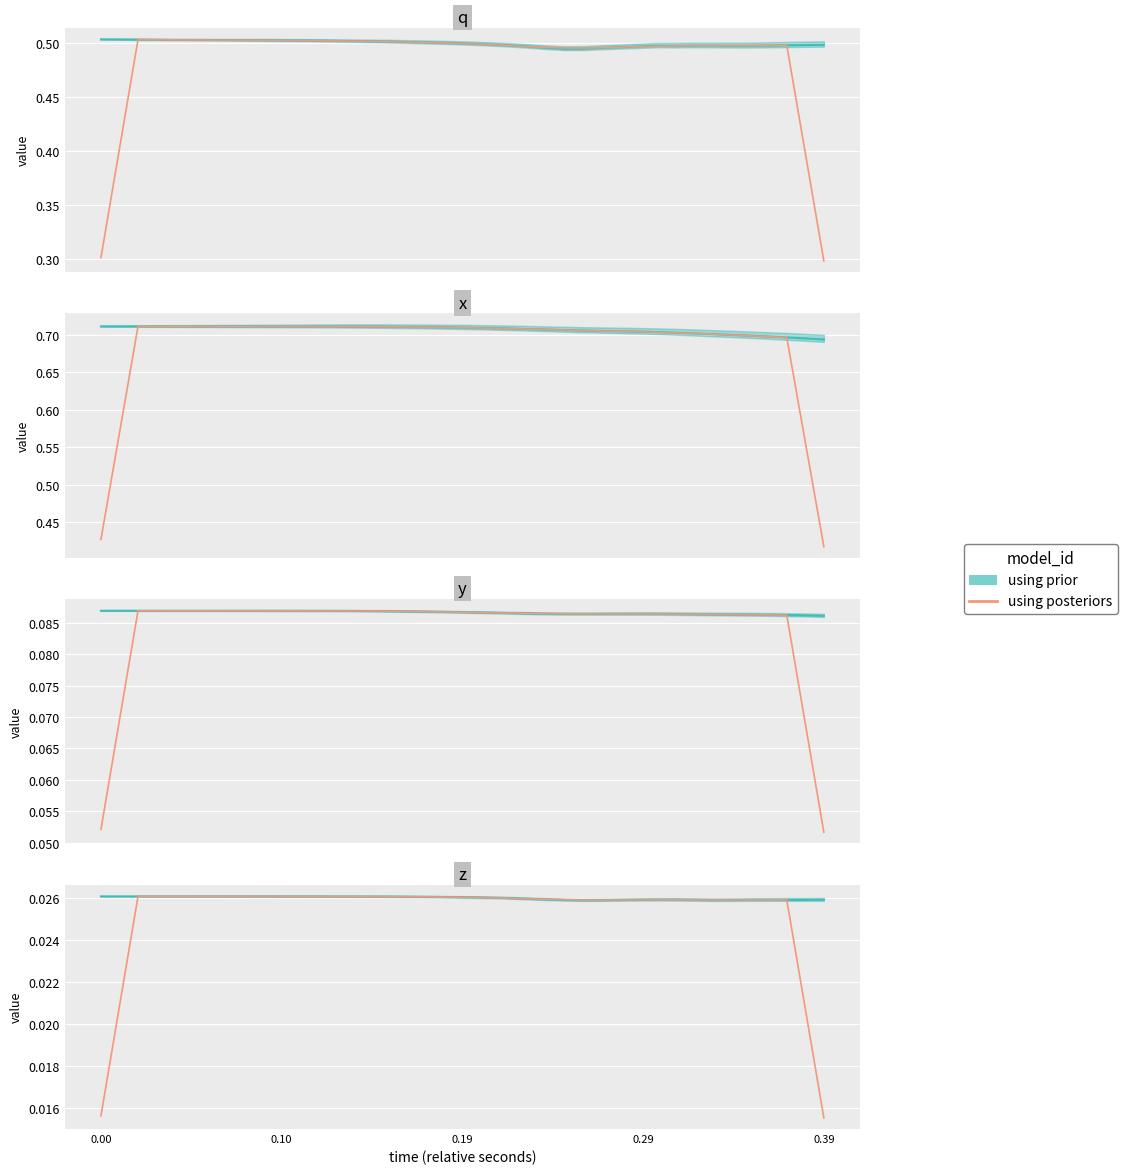

At which category does the chart reach its peak across all series?

0.19